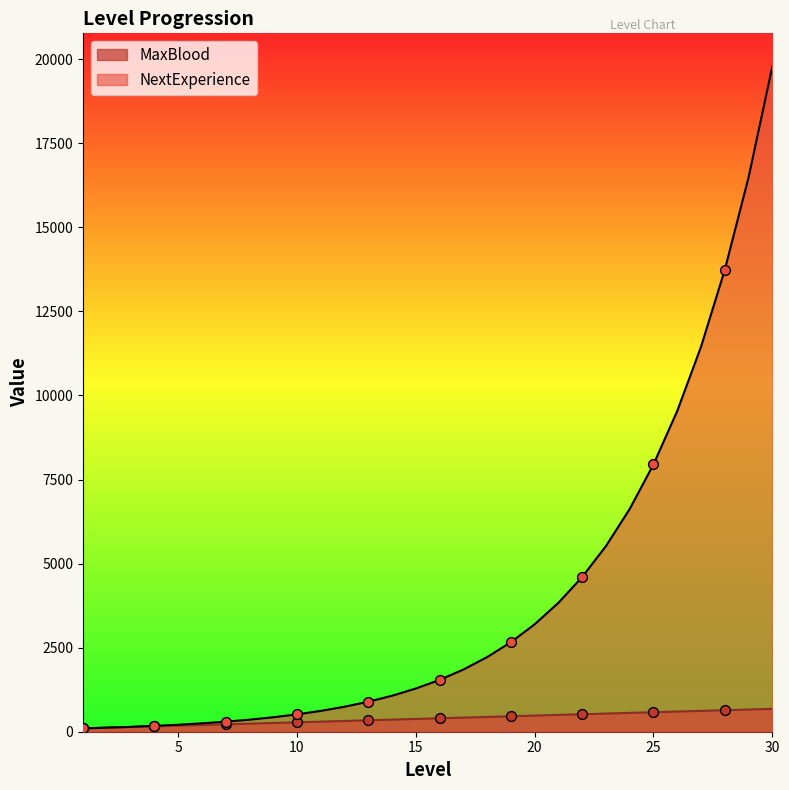

What are all the series names shown in the legend?

MaxBlood, NextExperience